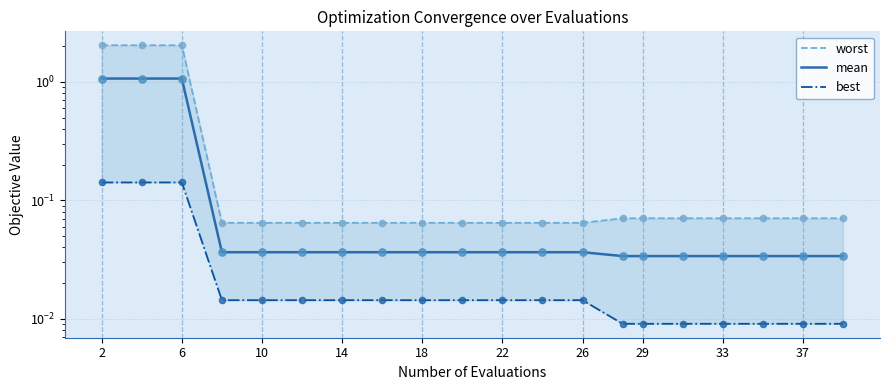

Which series contains the lowest Y value?

best